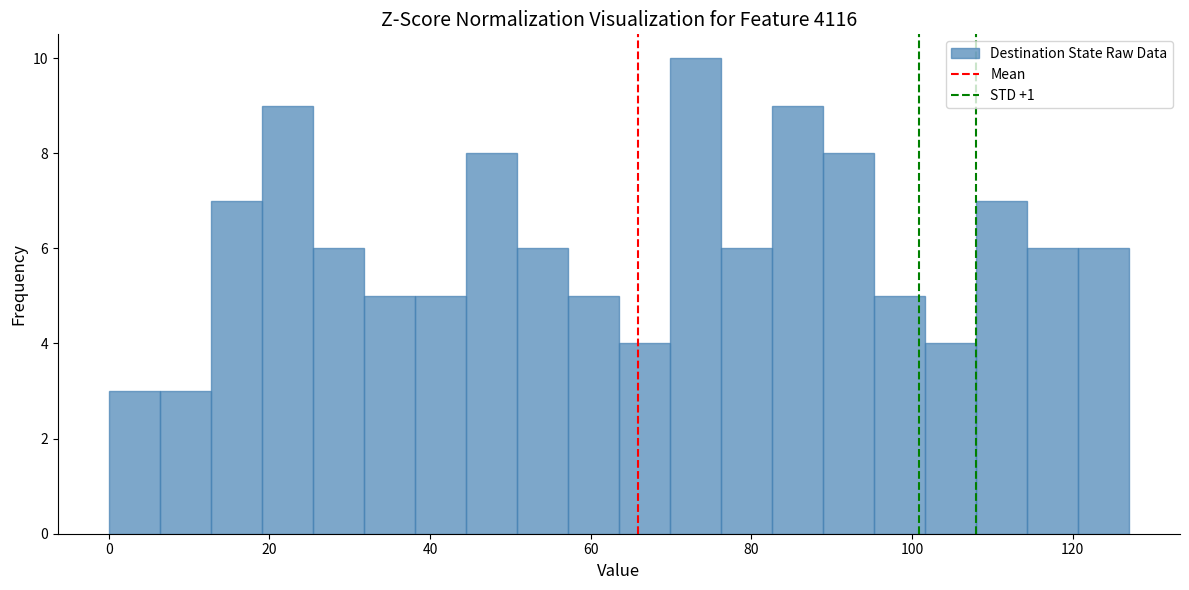

Read against the x-axis, roughly where is the centre of the tallest bar?

74